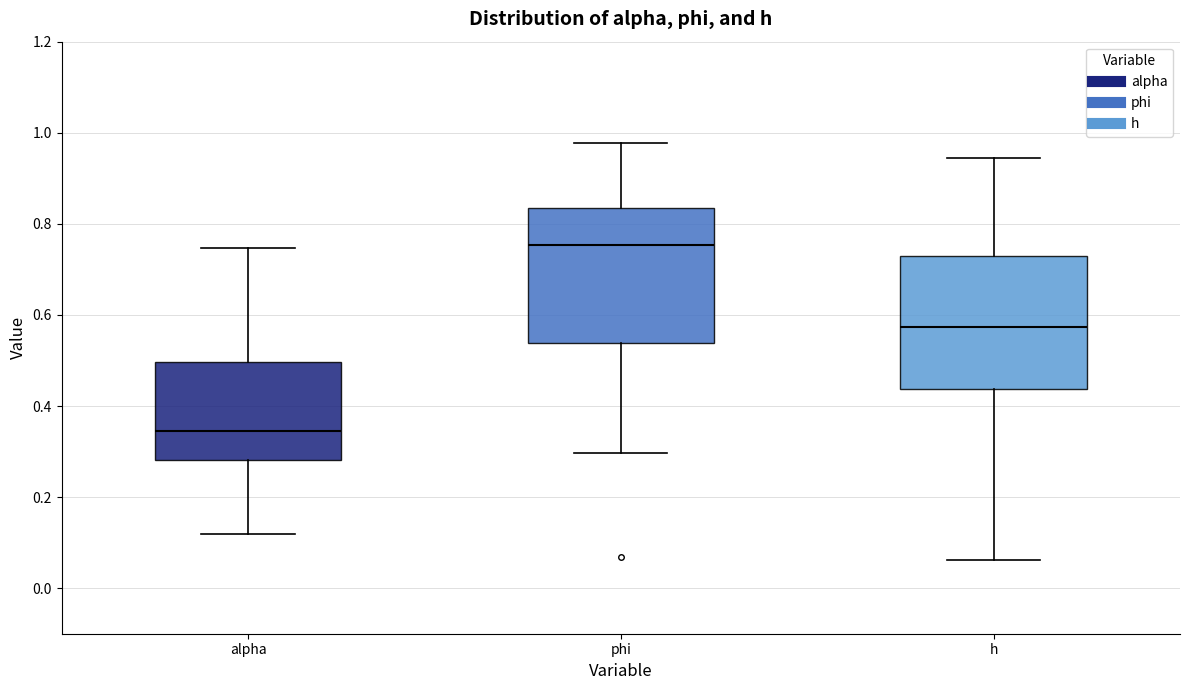

Where is the lower edge of the box for h on the y-axis? The values are not printed on the chart, so give them approximately, as read against the axis.

0.44